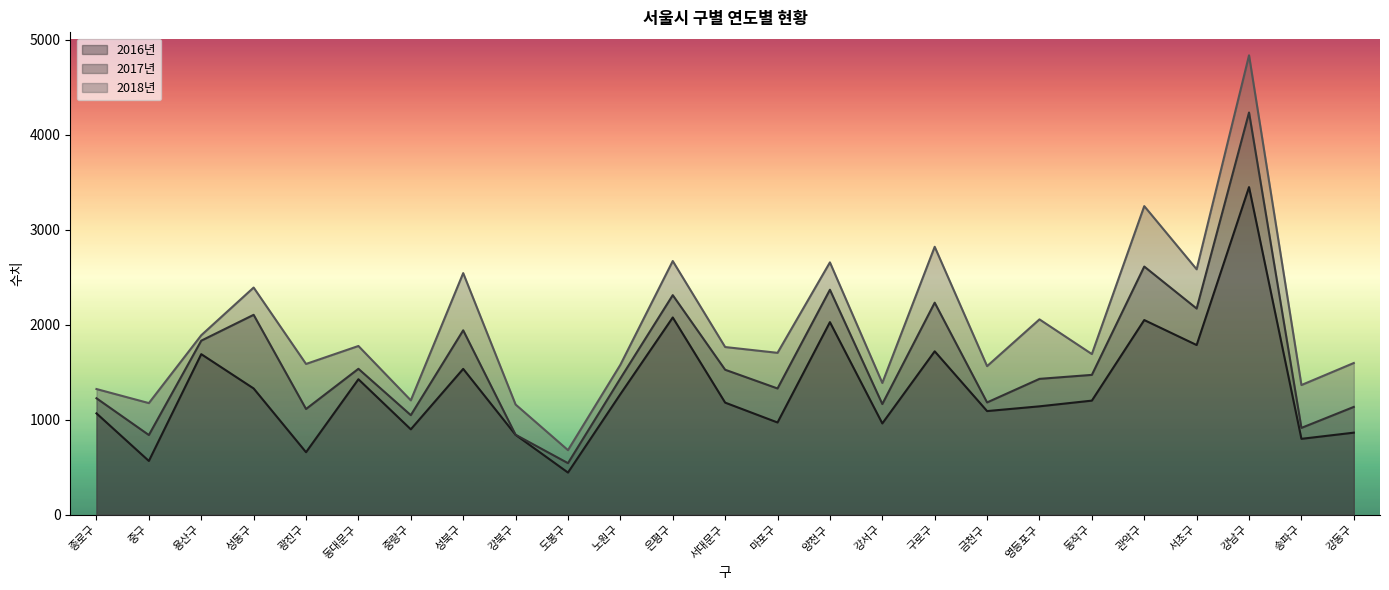

How many data points in 2017년 are above 1433?

12